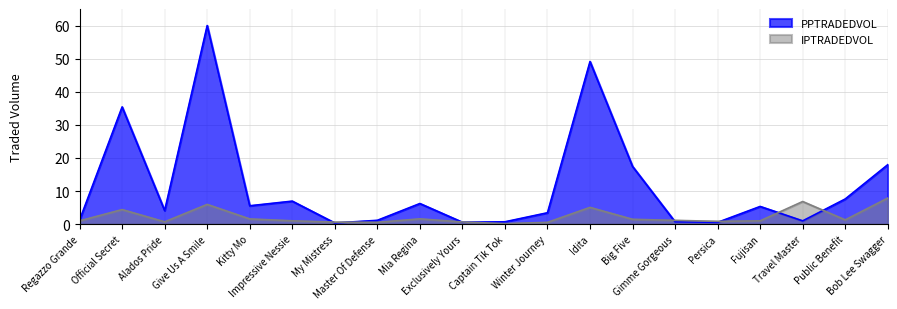

What is the approximate value of IPTRADEDVOL at Mia Regina?

1.6